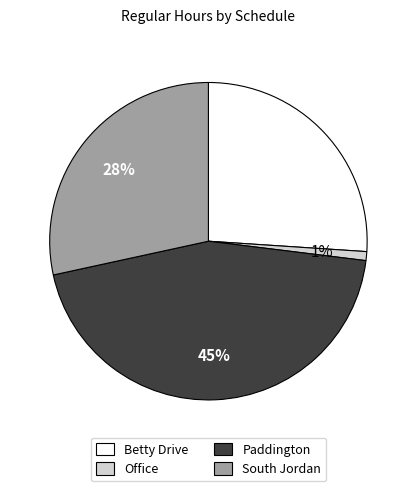

To the nearest percent, what percentage of the pie is Office?

1%